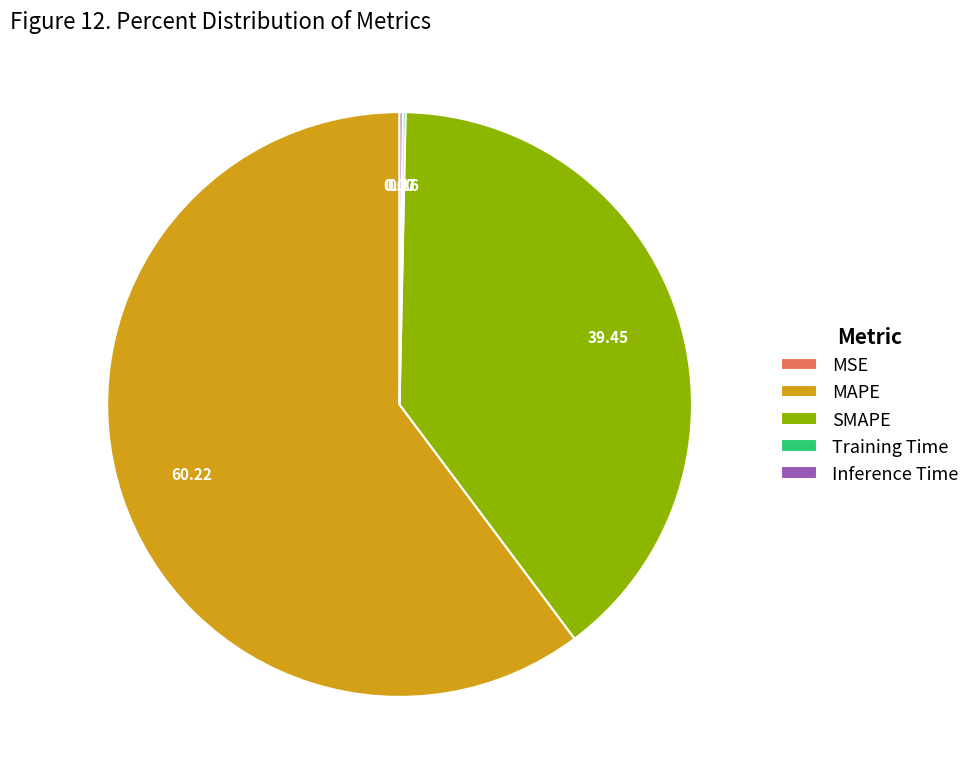

Is it true that MAPE is 60% of the pie?

True